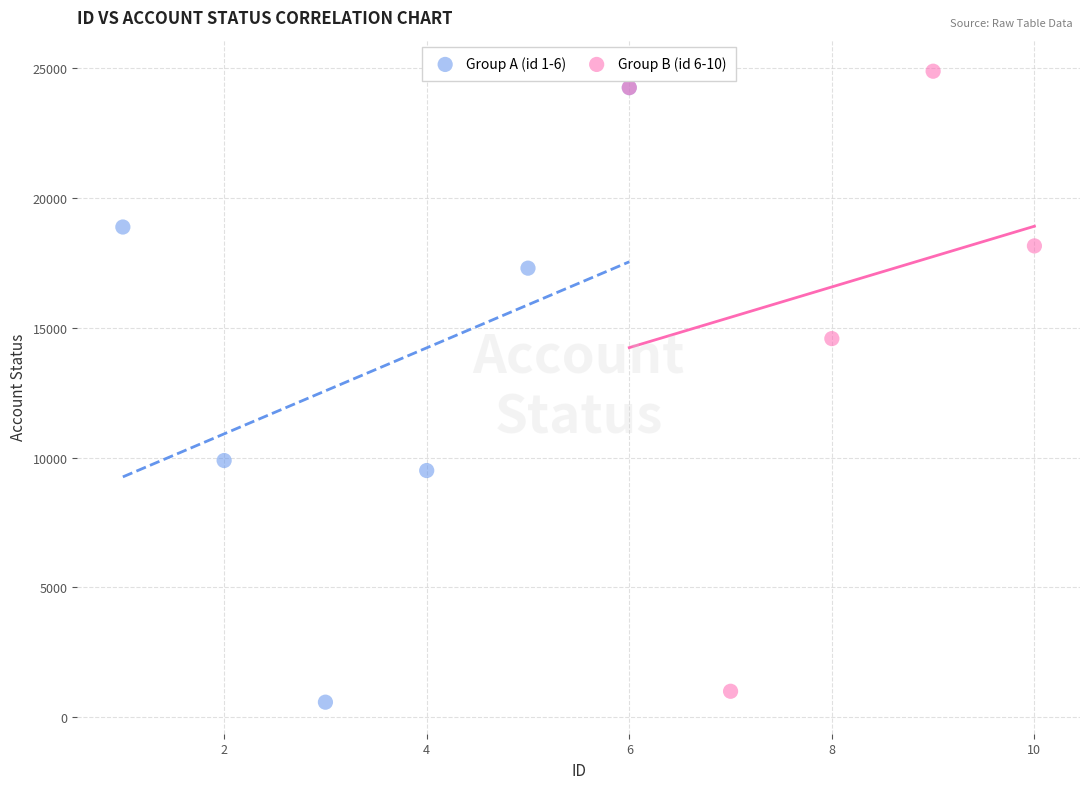

What are all the series names shown in the legend?

Group A (id 1-6), Group B (id 6-10)